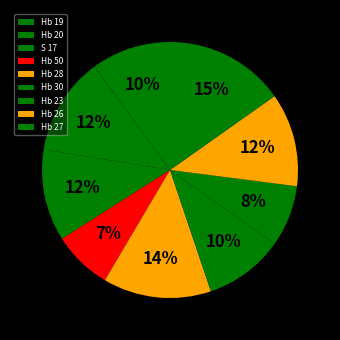

Rank the categories by value from highest to lowest.

Hb 27, Hb 28, Hb 20, Hb 26, S 17, Hb 19, Hb 30, Hb 23, Hb 50